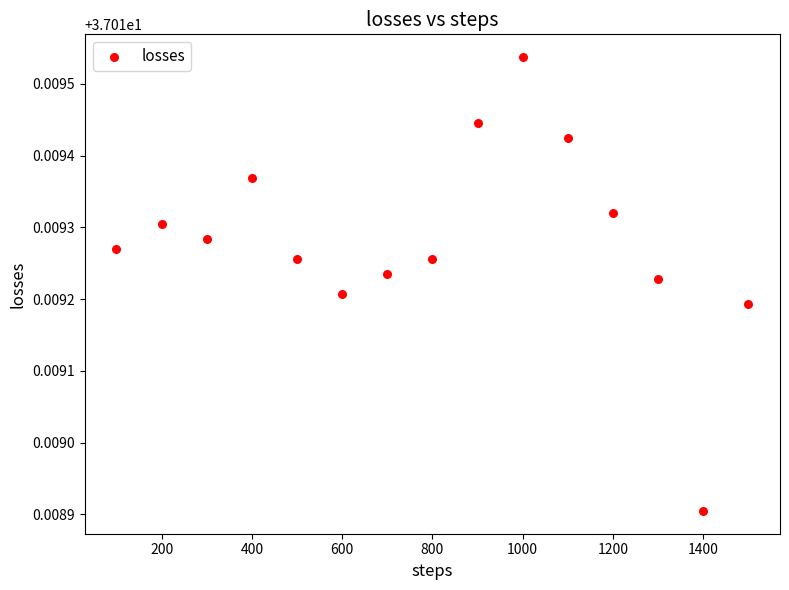

What is the range of X values (max minus min)?

1400.0